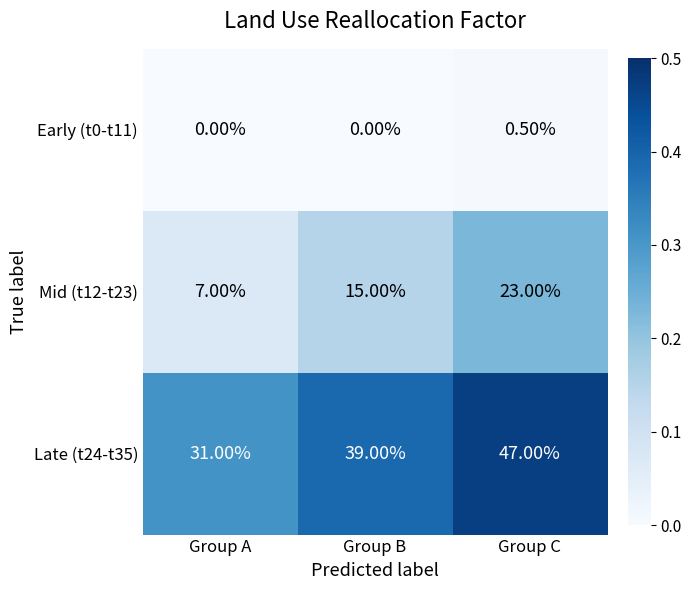

What is the spread (max minus min) of values at Group C?

46.5